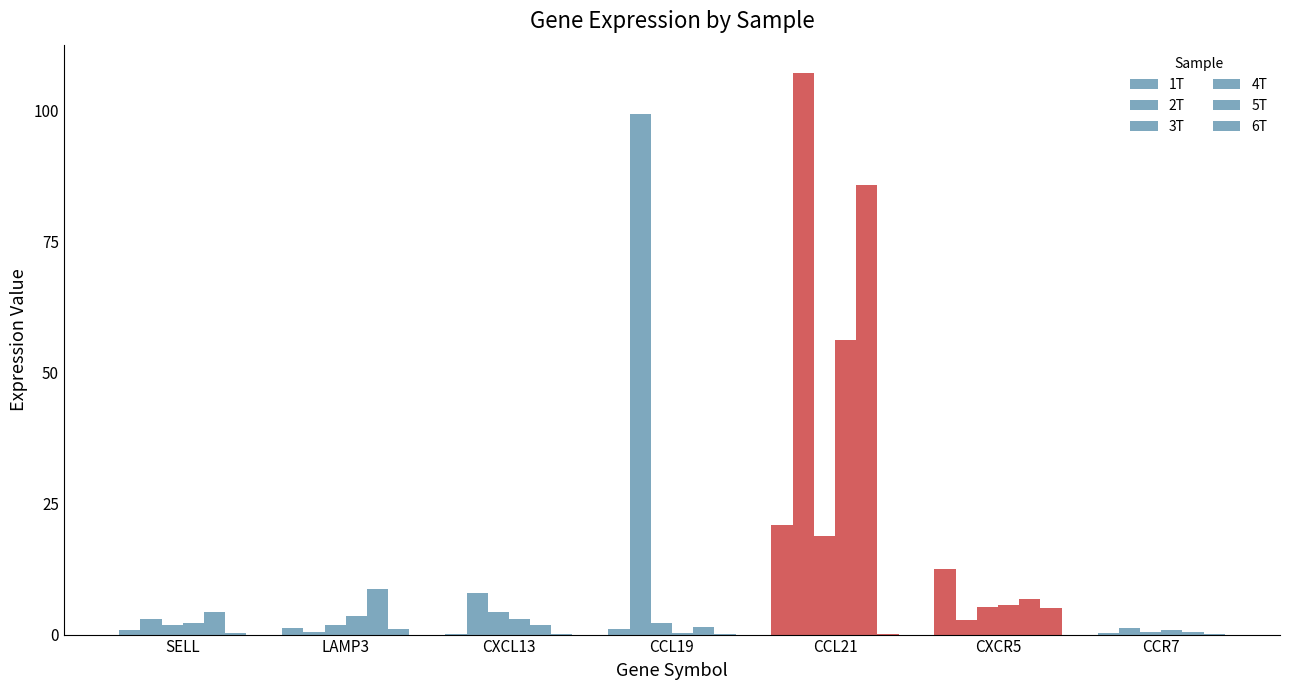

Between CXCR5 and CCR7, which series saw the biggest shift?

1T